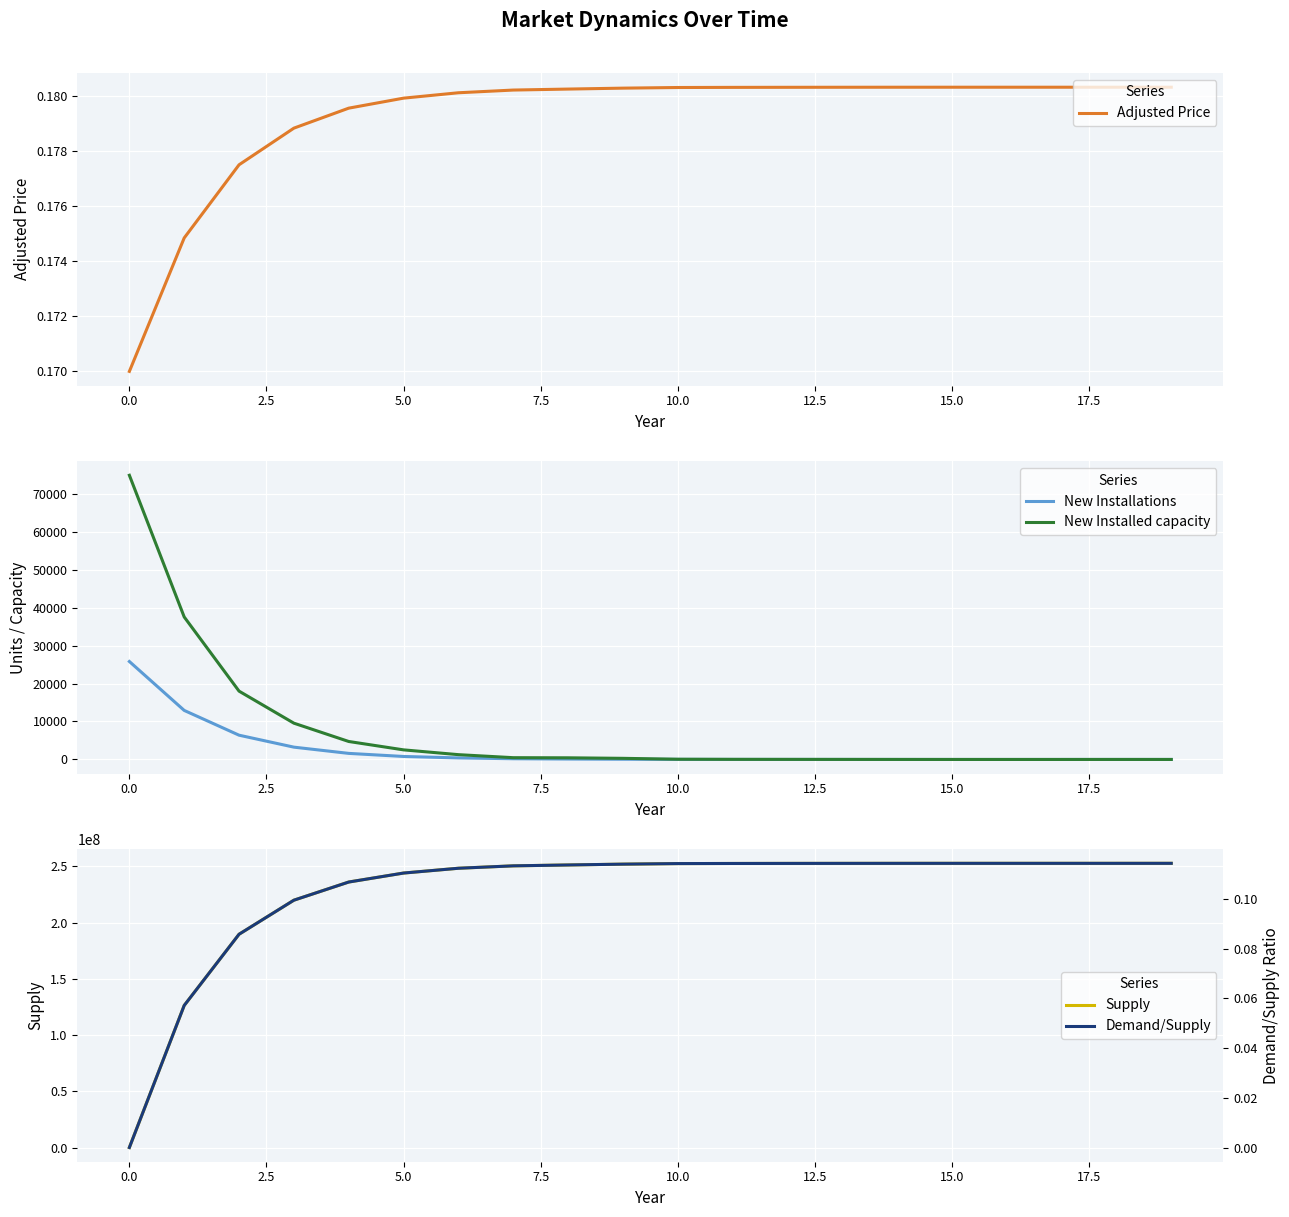

Where is the first local maximum for New Installations?

18